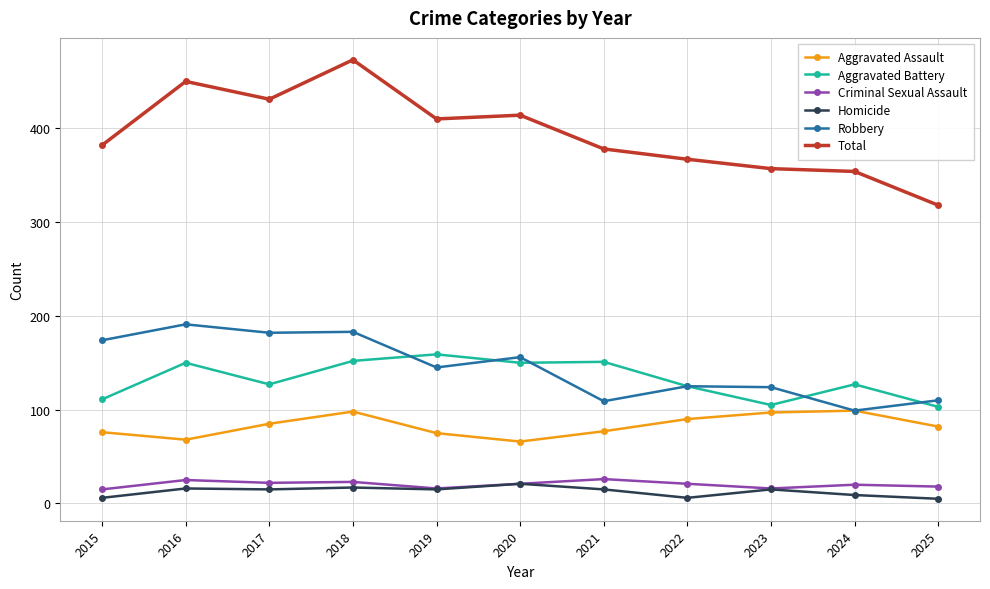

What are all the series names shown in the legend?

Aggravated Assault, Aggravated Battery, Criminal Sexual Assault, Homicide, Robbery, Total